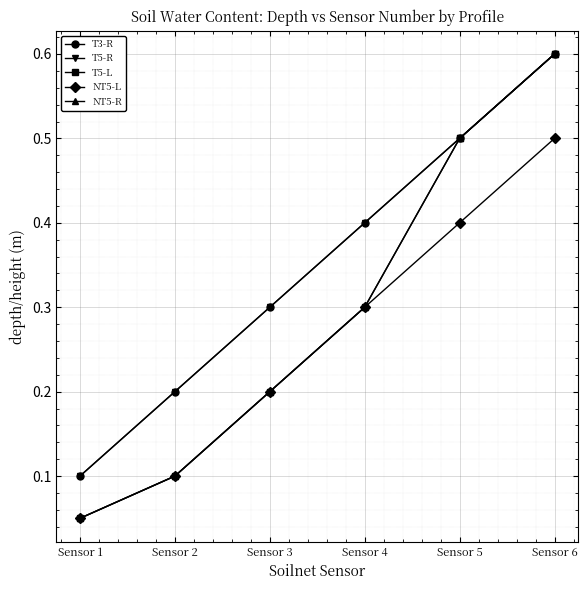

True or false: T3-R and T5-R cross at least once.

False